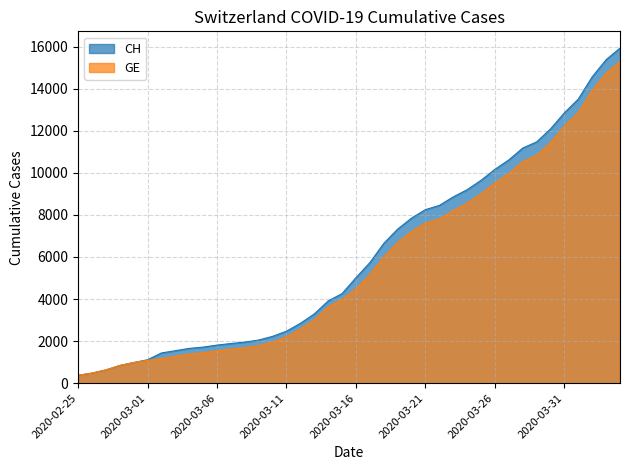

What is the greatest value displayed?

15926